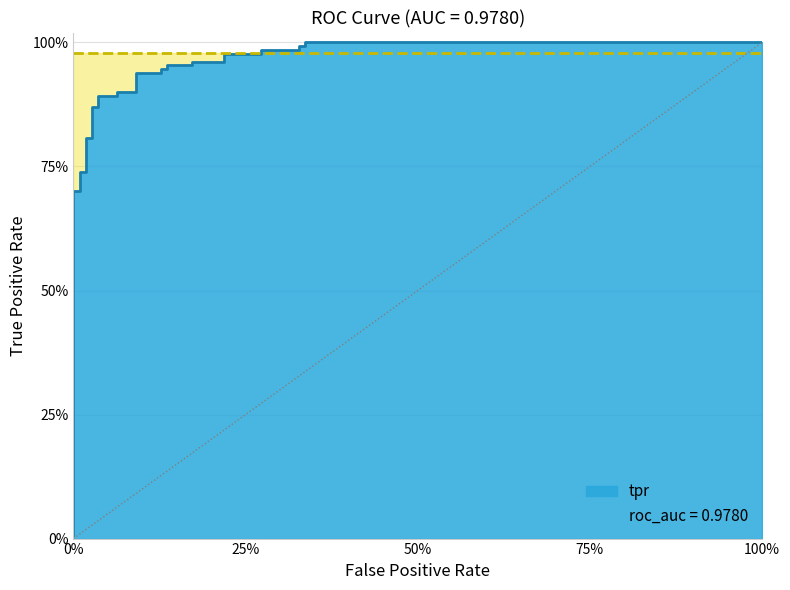

Reading left to right, what are all the values shown in this chart?

0.0	0.7	0.7	0.7	0.7	0.8	0.8	0.9	0.9	0.9	0.9	0.9	0.9	0.9	0.9	0.9	0.9	1.0	1.0	1.0	1.0	1.0	1.0	1.0	1.0	1.0	1.0	1.0	1.0